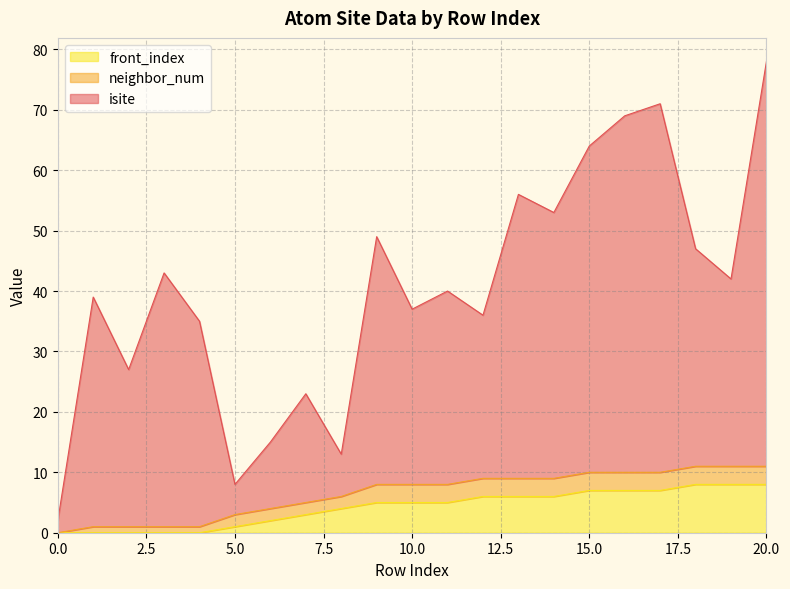

At which category is the sum across all series the highest?

20.0